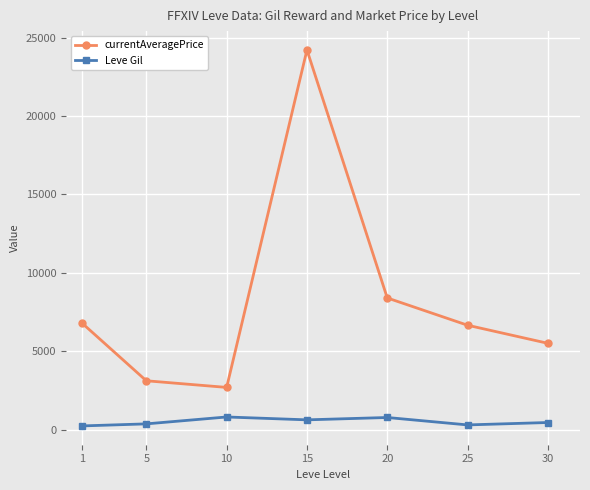

How many data points in currentAveragePrice are above 6656?

4